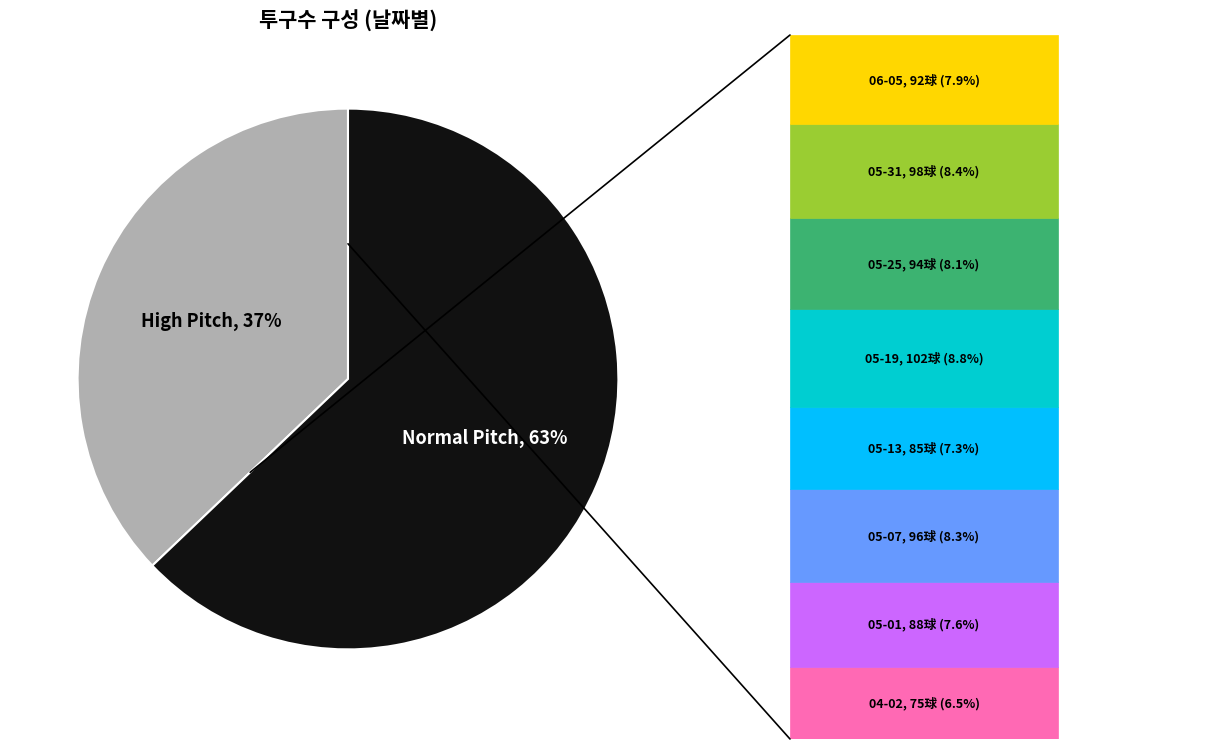

To the nearest percent, what is the difference between the largest and smallest slice percentages?

26%